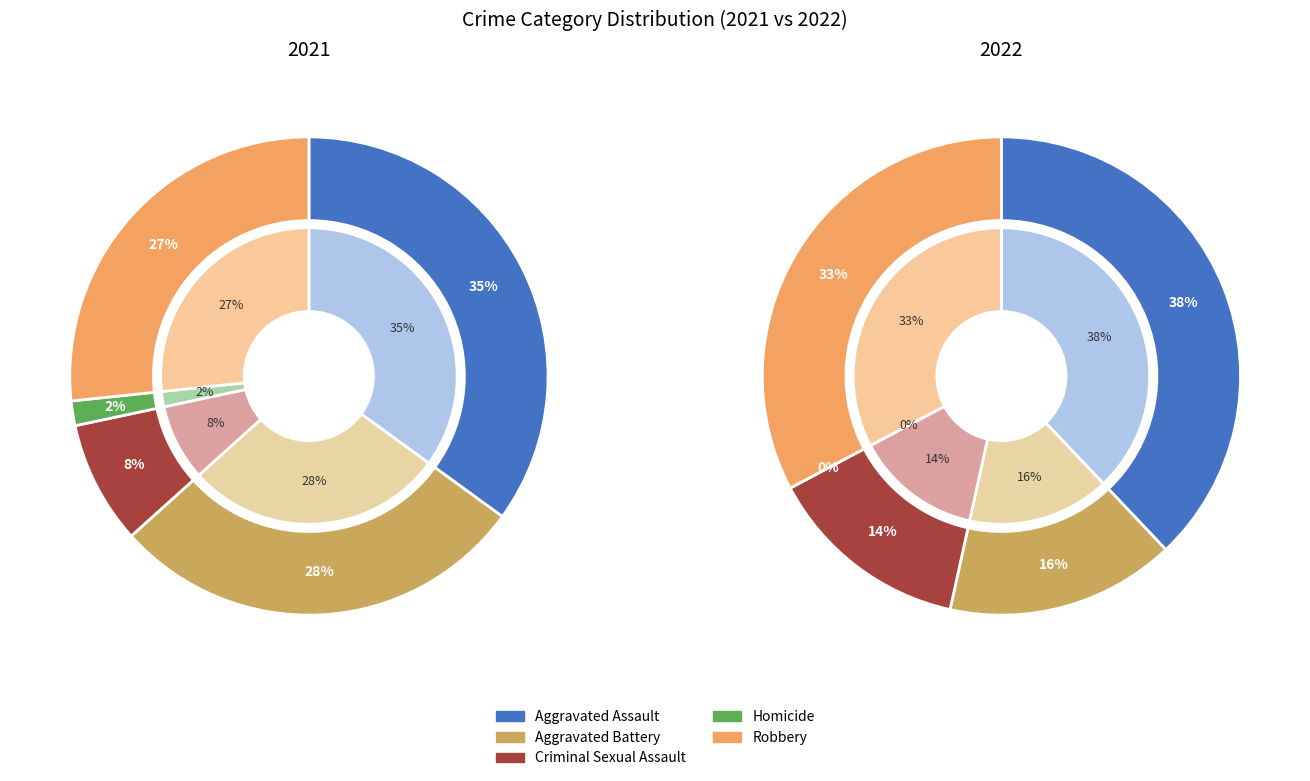

Which category has the smallest portion of the pie?

Homicide